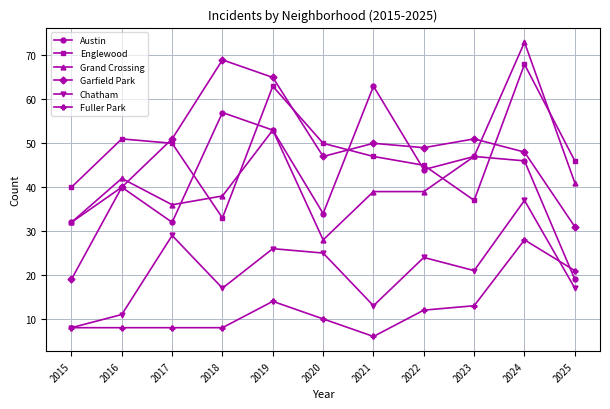

What is the total value across all series at 2018?

222